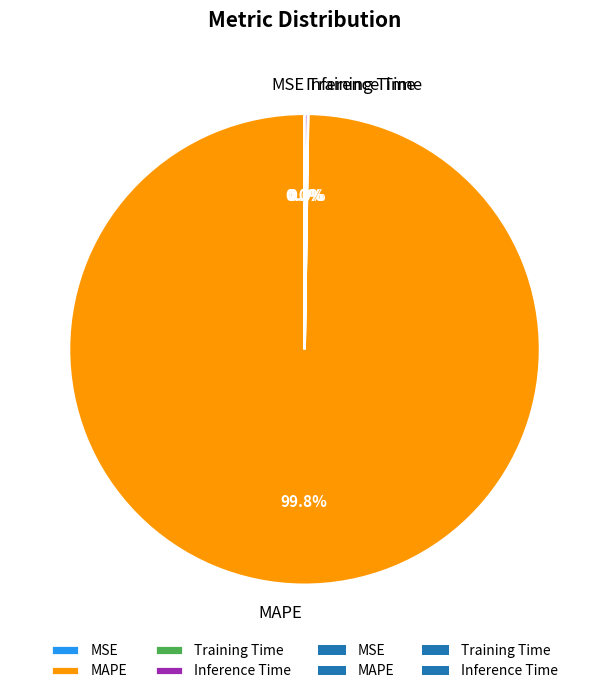

Which slice is the largest?

MAPE